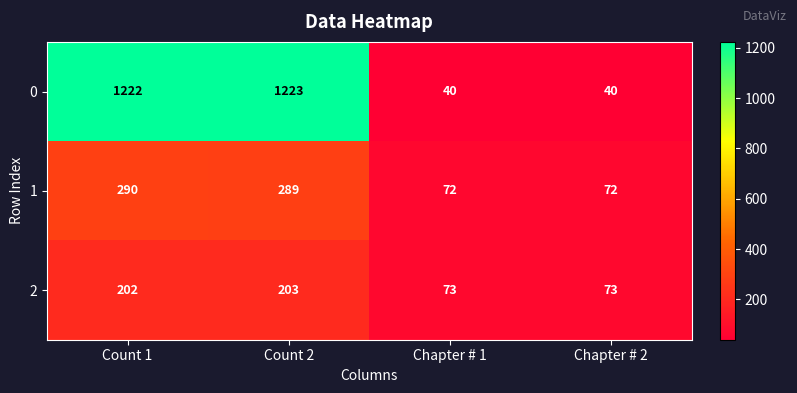

Which series has the largest range (max minus min)?

0